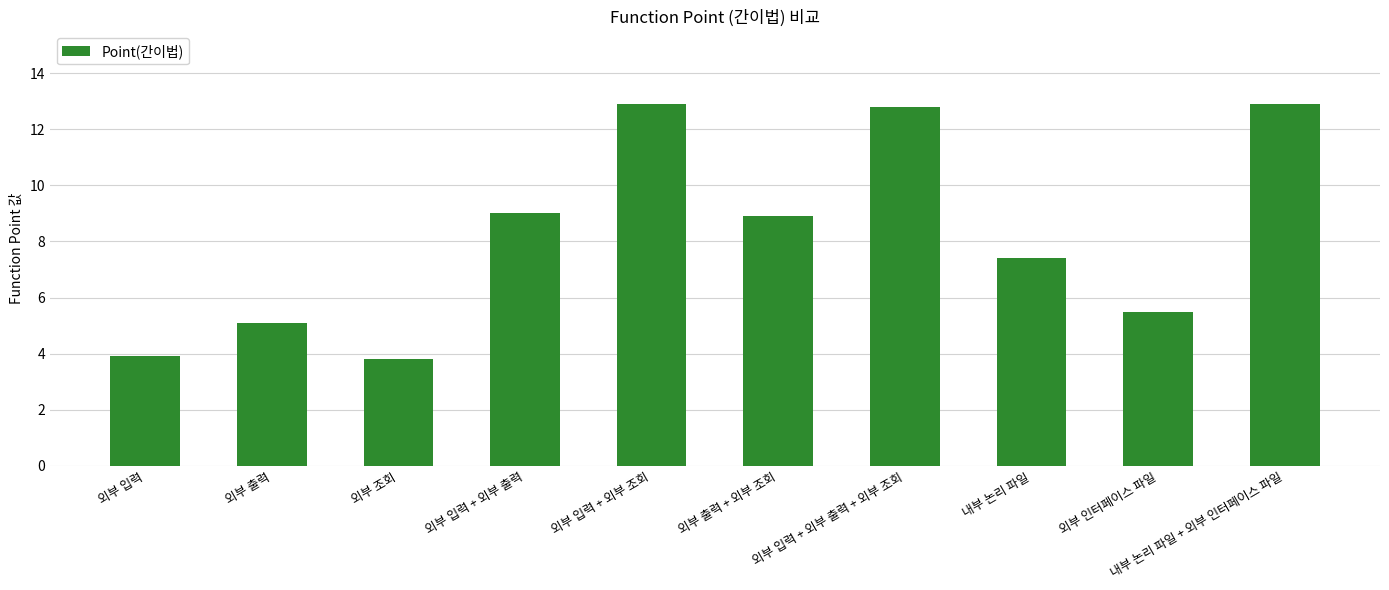

What is the greatest value displayed?

12.9